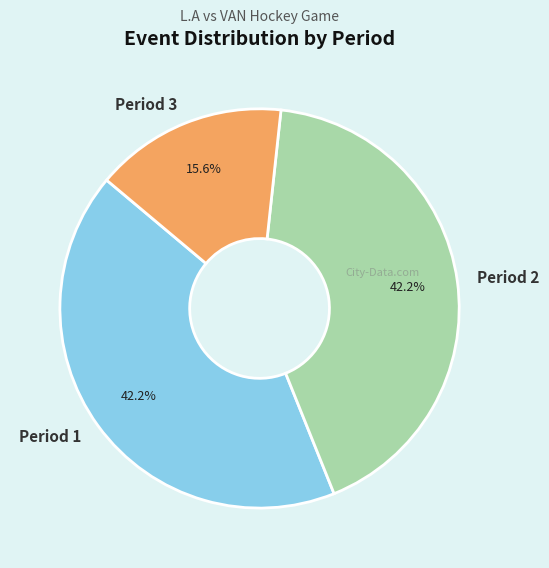

Between Period 1 and Period 3, which is larger?

Period 1